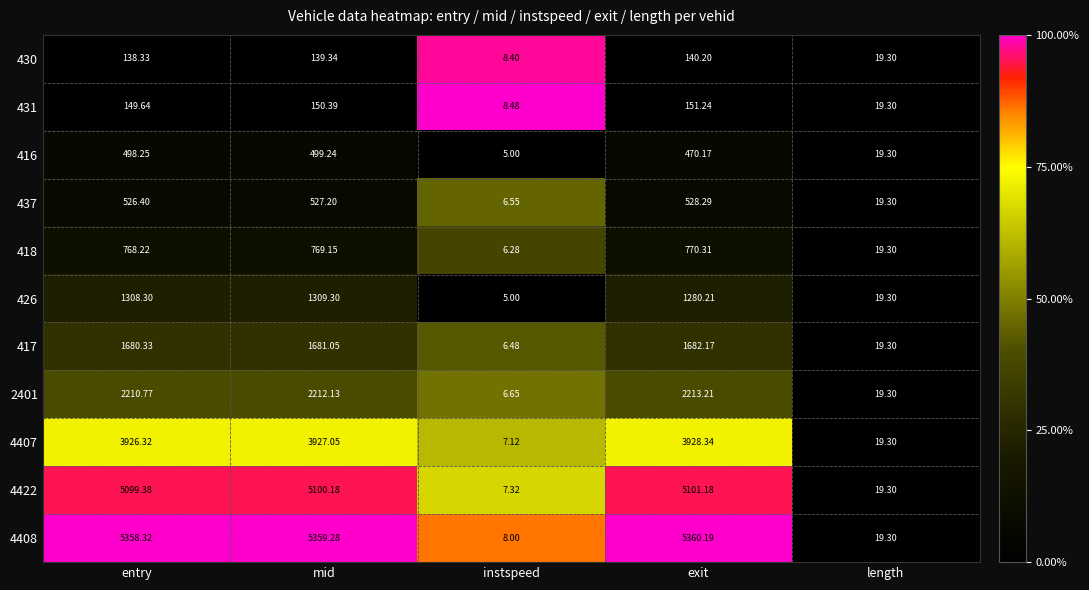

At which category is the sum across all series the highest?

mid